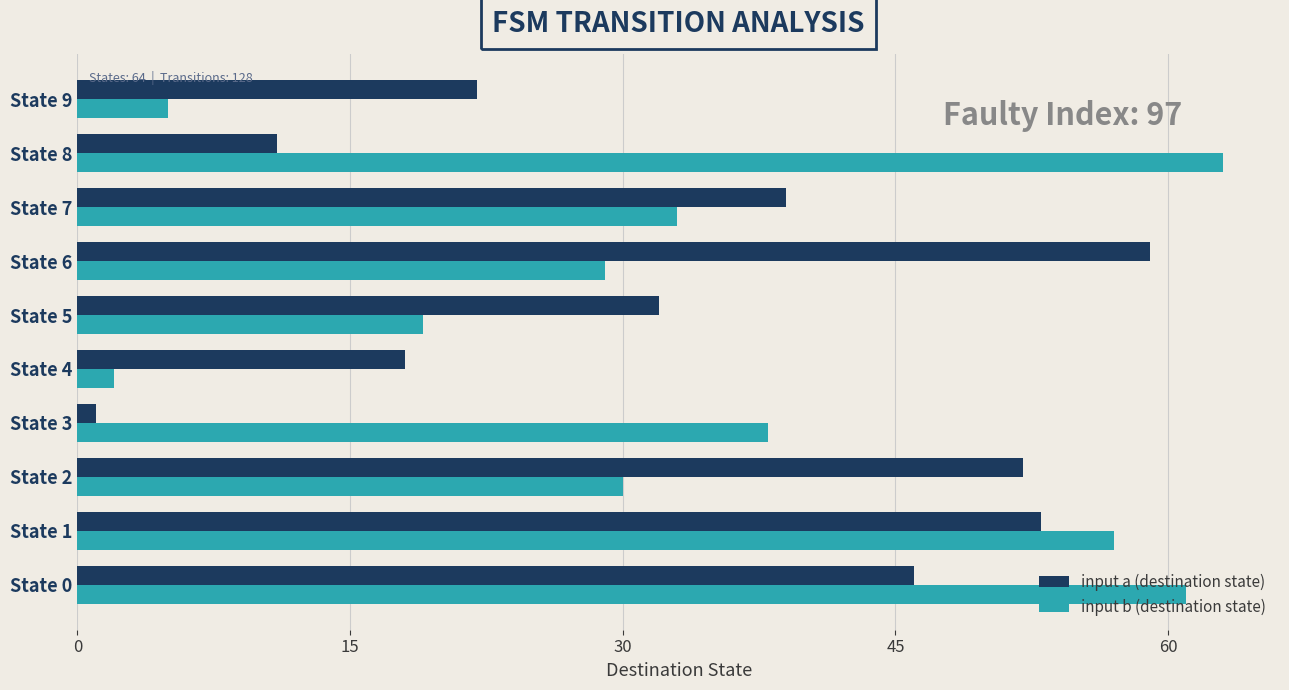

What are all the series names shown in the legend?

input a (destination state), input b (destination state)